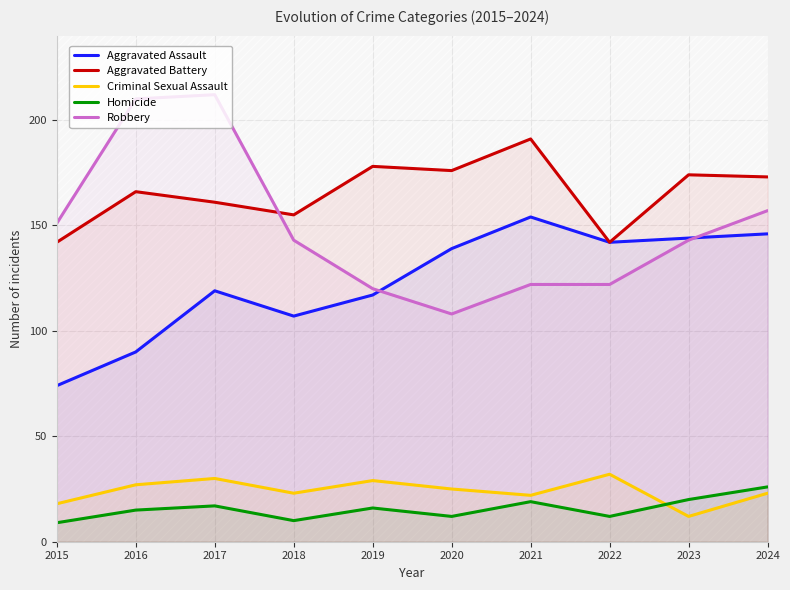

True or false: Aggravated Assault and Aggravated Battery cross at least once.

False